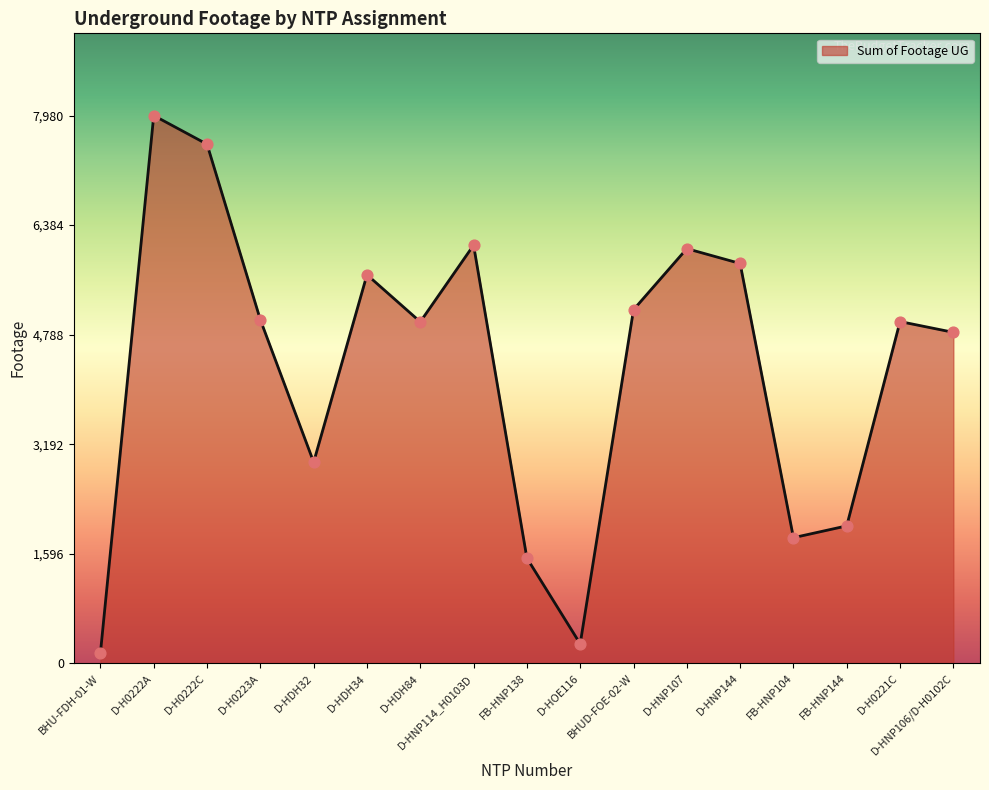

Between D-HNP114_H0103D and D-HDH34, which is larger?

D-HNP114_H0103D